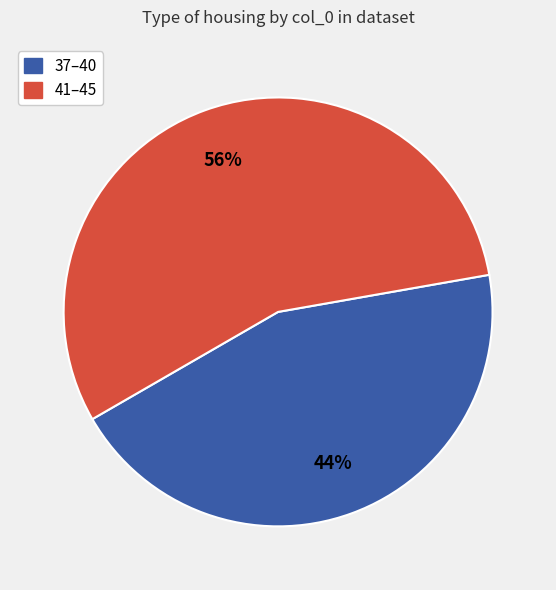

Is there any slice that represents more than half of the pie?

Yes